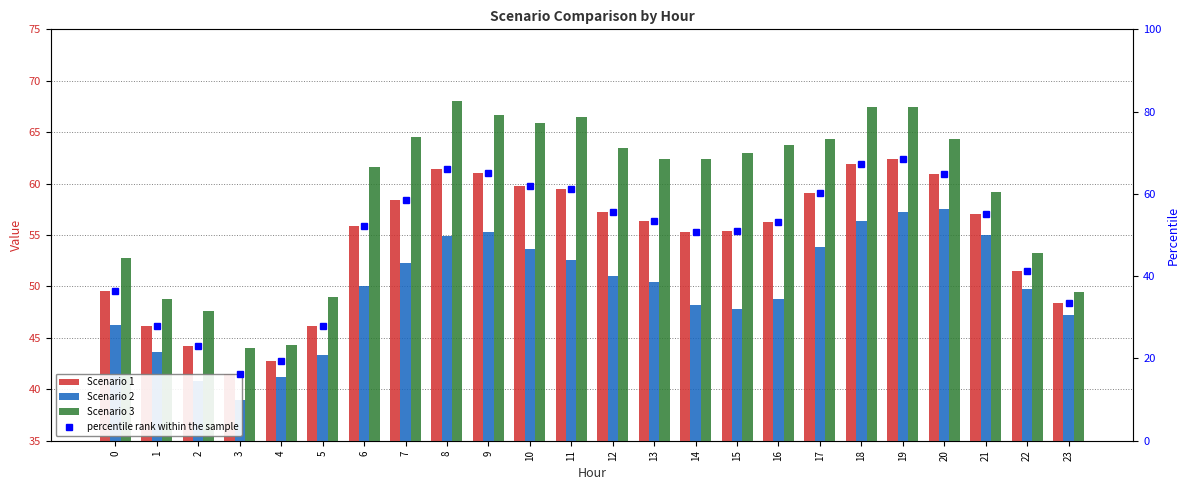

How many categories are shown in the chart?

24